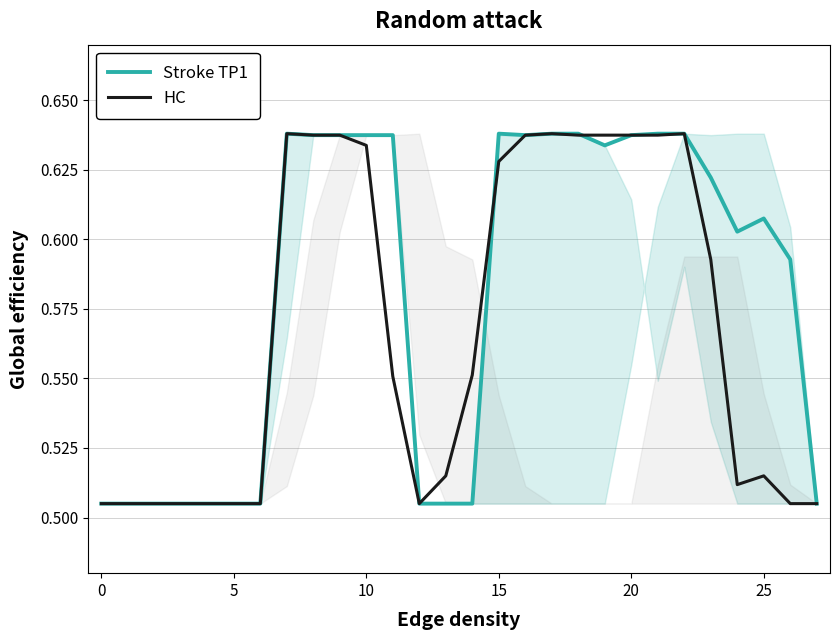

True or false: Stroke TP1 has more than 2 points higher than both neighbors.

True